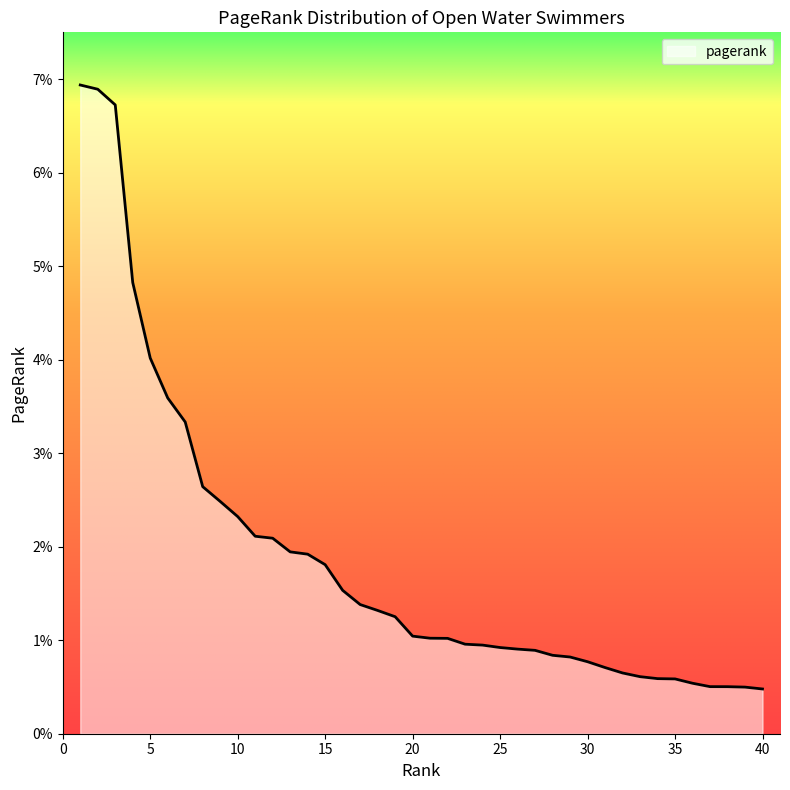

Does the chart display data point markers on the line(s)?

No